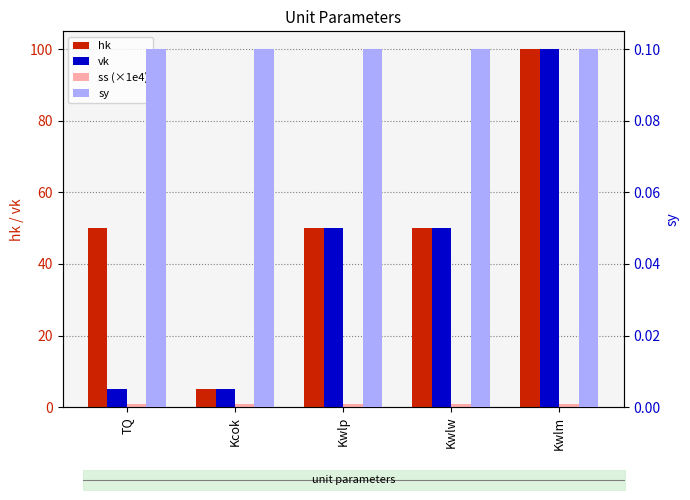

What is the value of the sy bar at the 1st from the left?

0.1